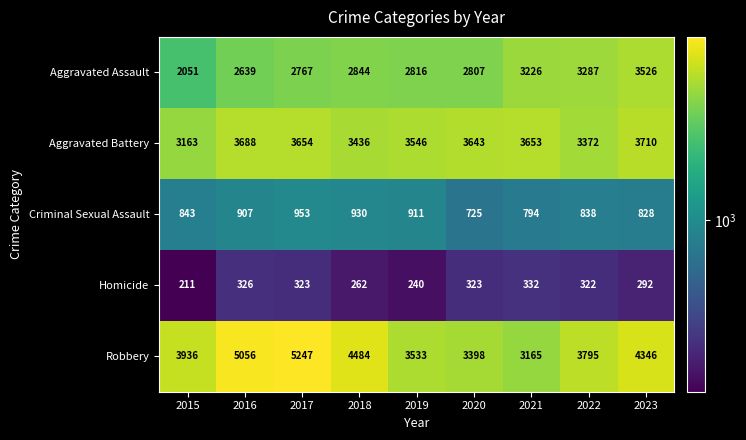

Rank the series by their maximum value, from highest to lowest.

Robbery, Aggravated Battery, Aggravated Assault, Criminal Sexual Assault, Homicide